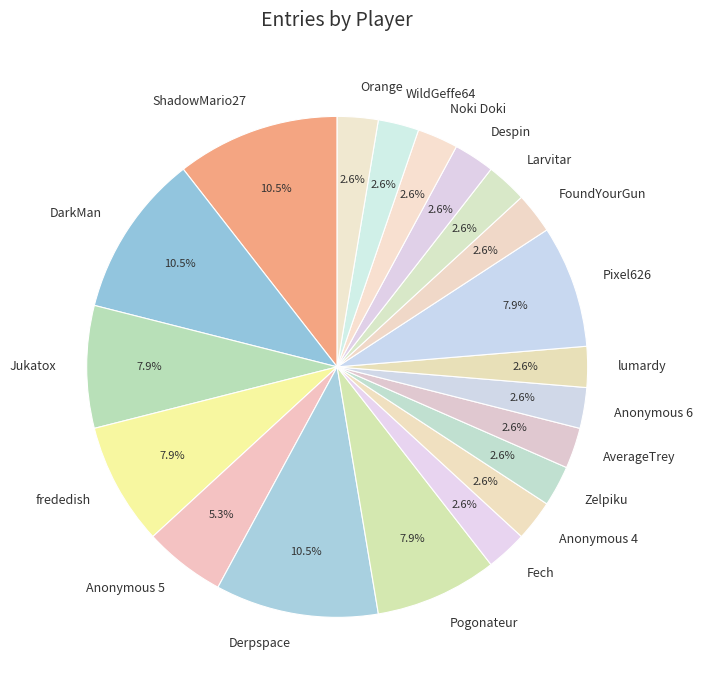

What is the total percentage of ShadowMario27 and WildGeffe64?

13.2%